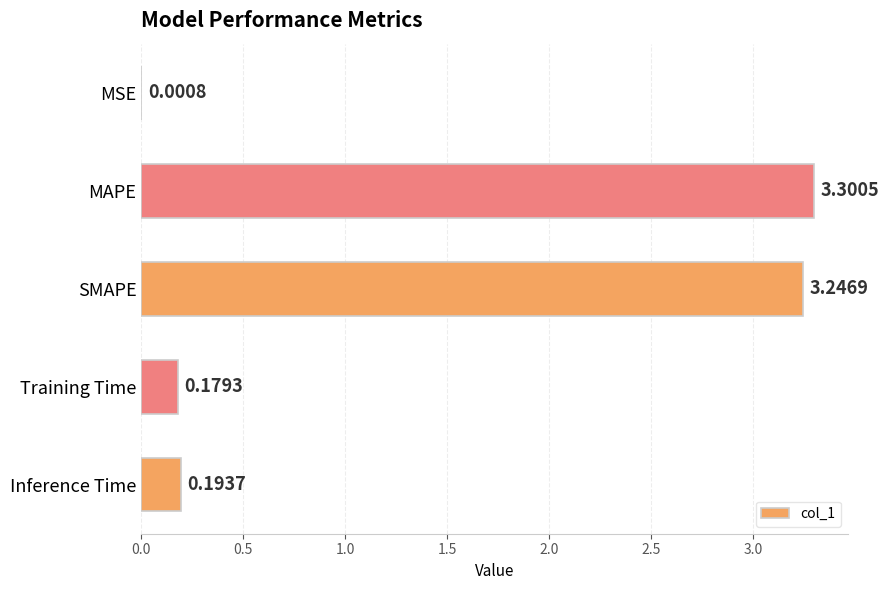

What is the change in value from MAPE to Training Time?

-3.1